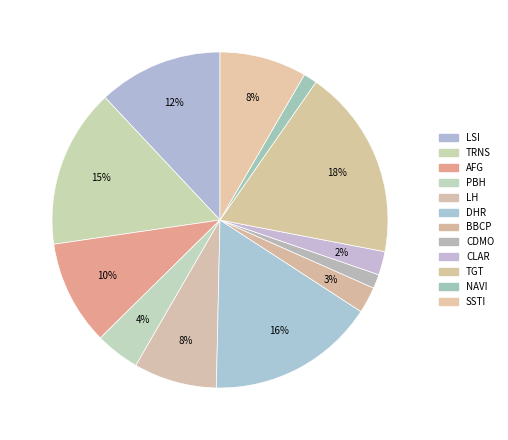

Count the number of slices in the pie.

12